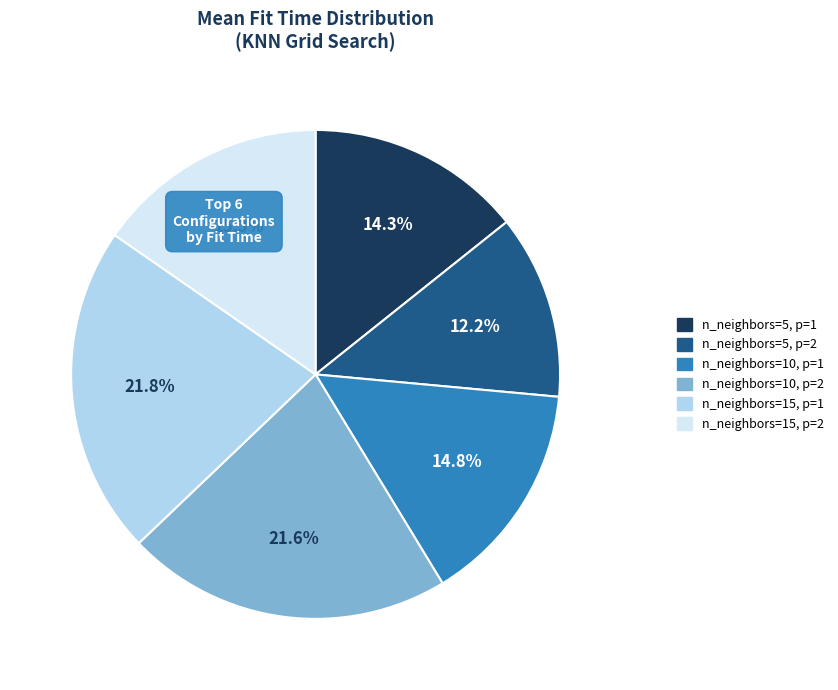

What is the smallest slice in the pie chart?

n_neighbors=5, p=2